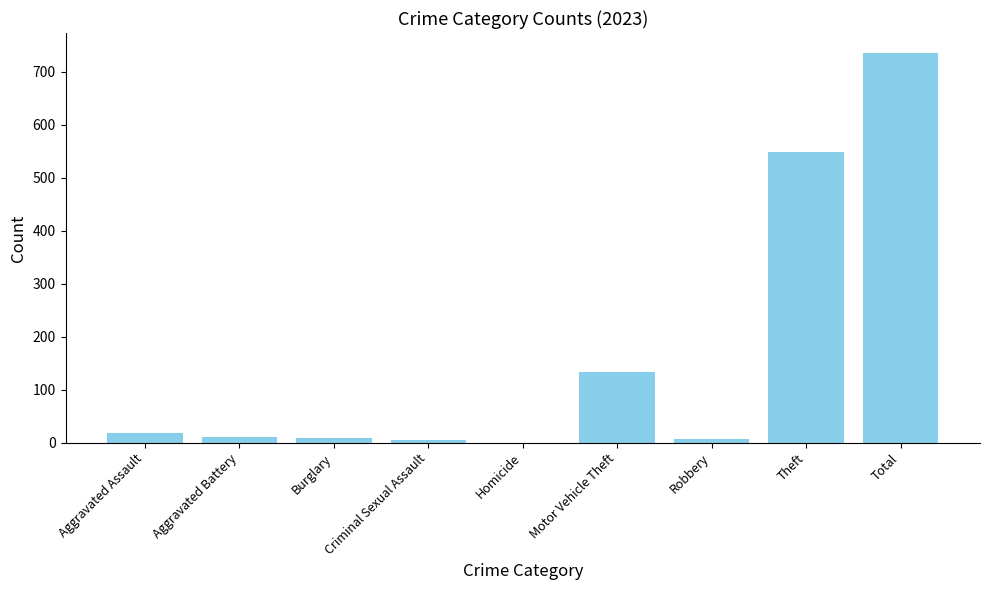

Are the bars horizontal?

No